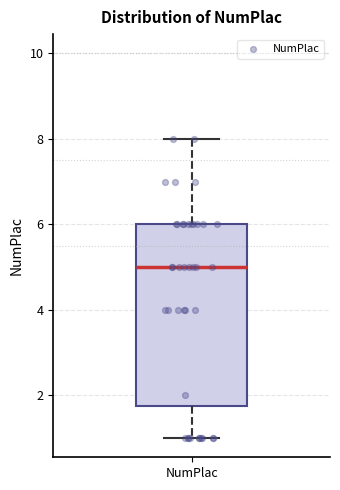

Transcribe this box plot: give where the median line is, the range the box spans, and where the two whiskers end, as read against the y-axis. The values are not printed on the chart, so give them approximately, as read against the axis.

median 5.0, box 1.8 to 6.0, whiskers 1.0 to 8.0